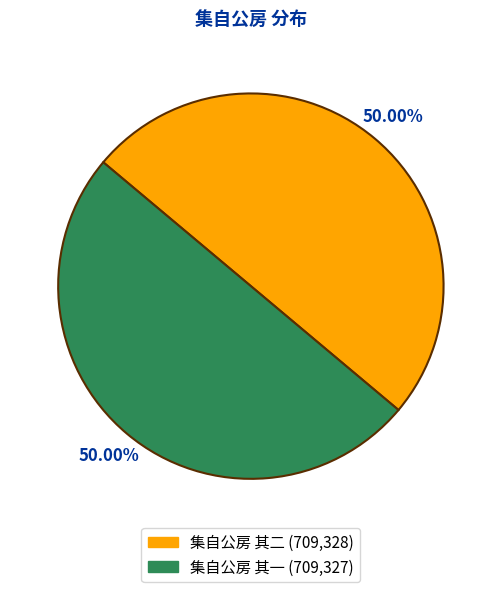

Count the number of slices in the pie.

2